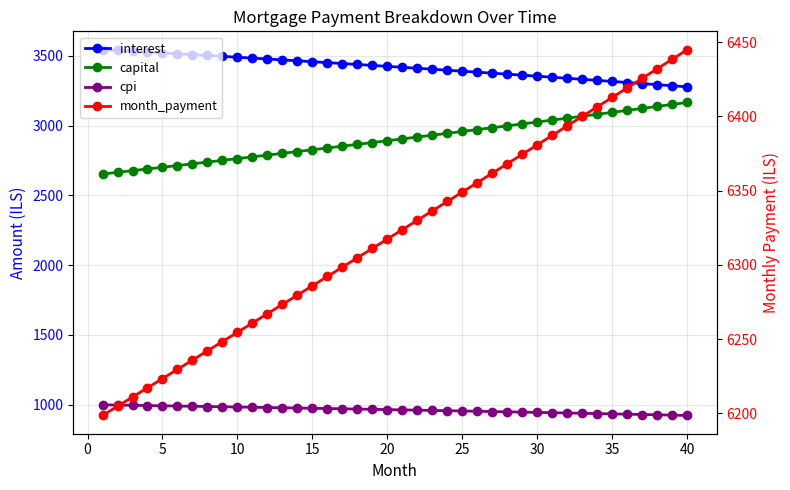

List the series in order of their peak value, highest first.

month_payment, interest, capital, cpi